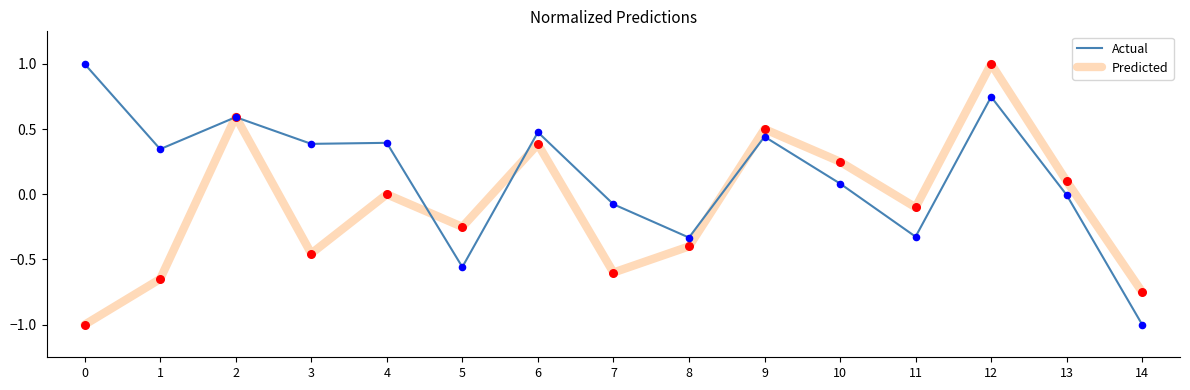

What are all the series names shown in the legend?

Actual, Predicted